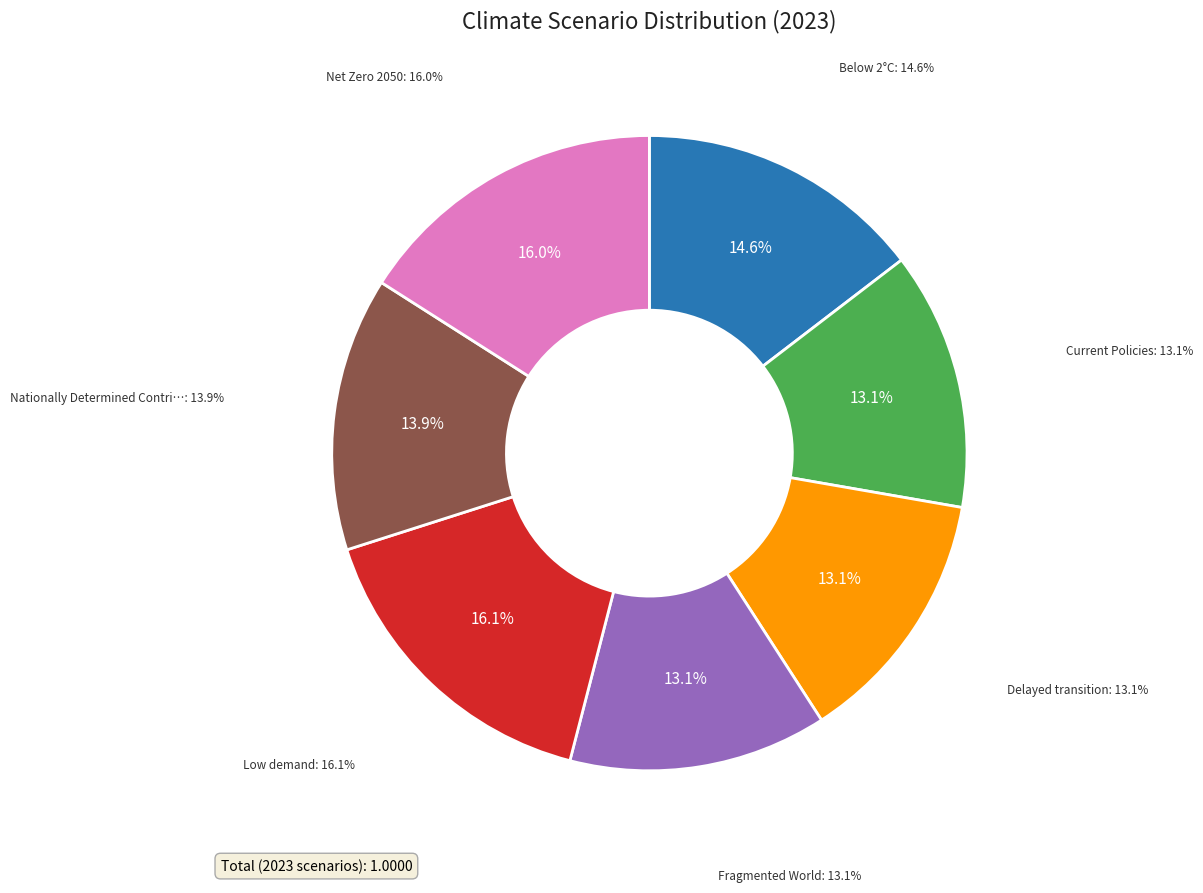

How many segments does this pie chart have?

7